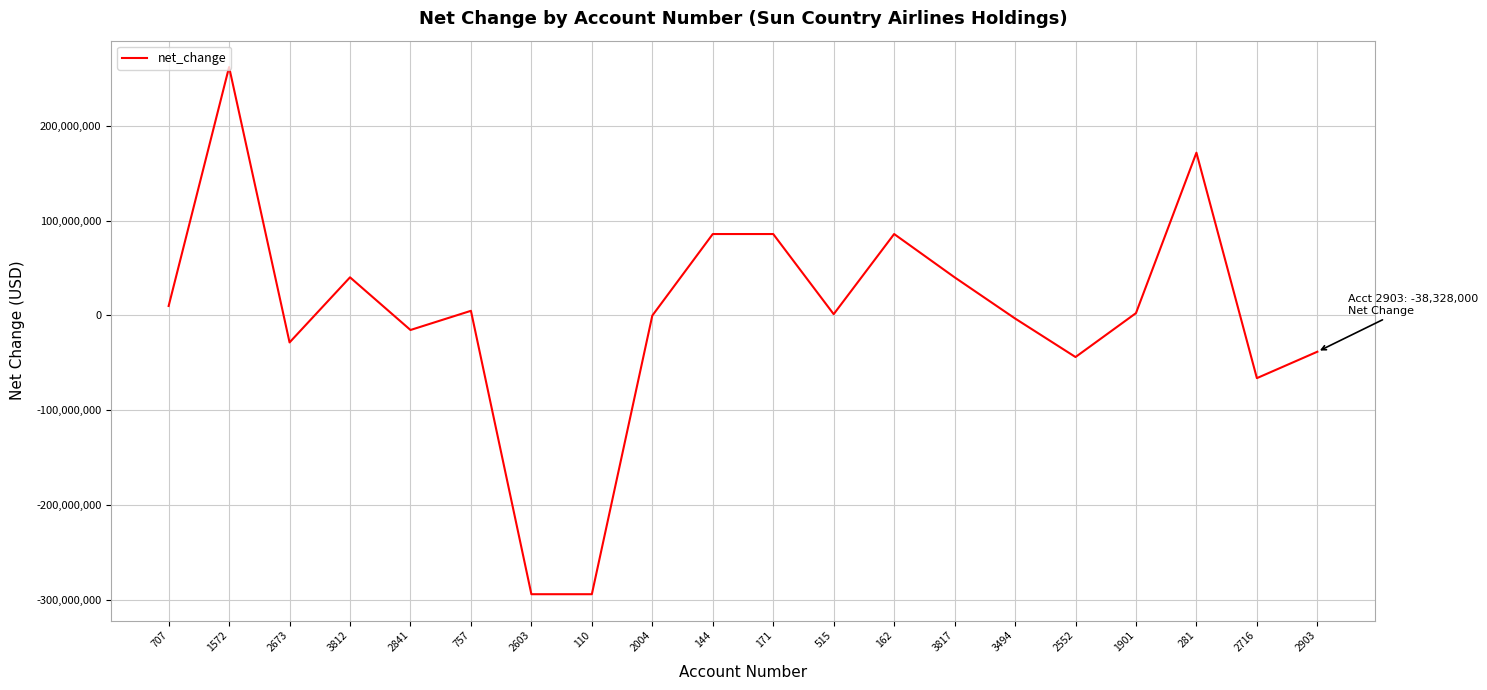

The value at 171 is 85821000. True or false?

True